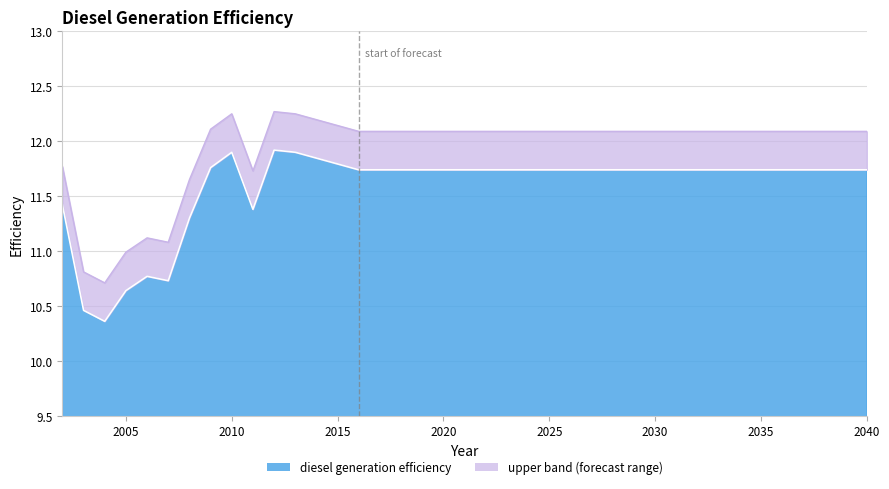

How many points are higher than both their immediate neighbors (excluding endpoints)?

3